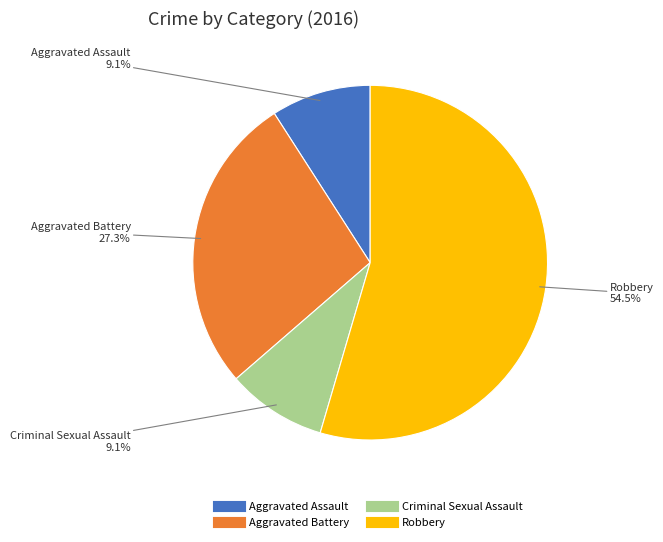

How much of the chart is everything except Robbery?

45.5%